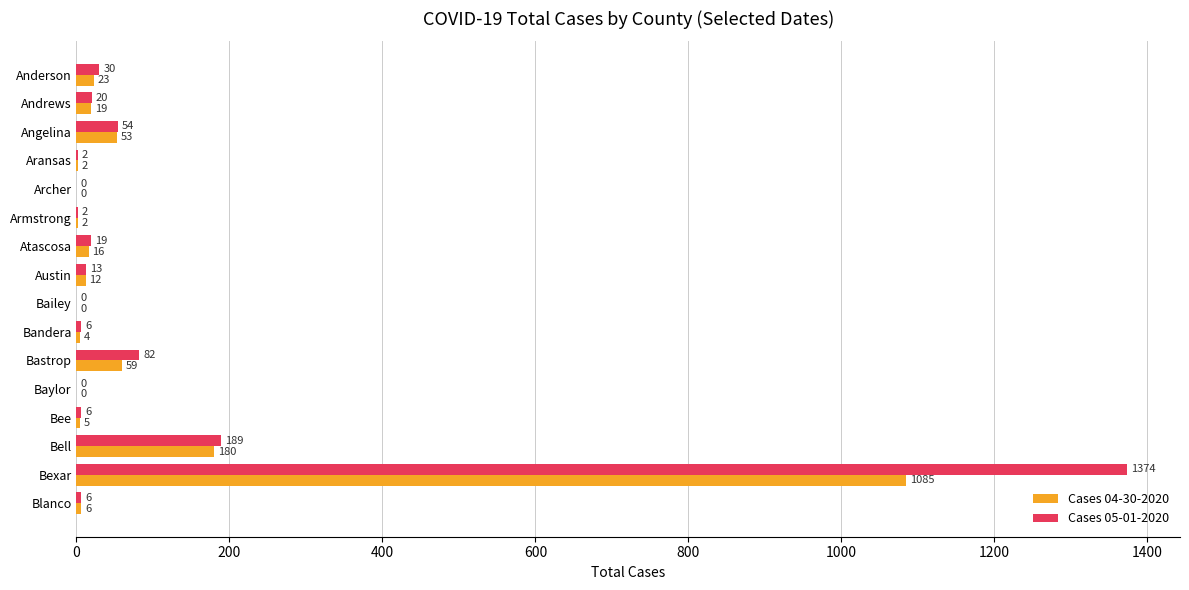

Which series changed the most between Atascosa and Bastrop?

Cases 05-01-2020